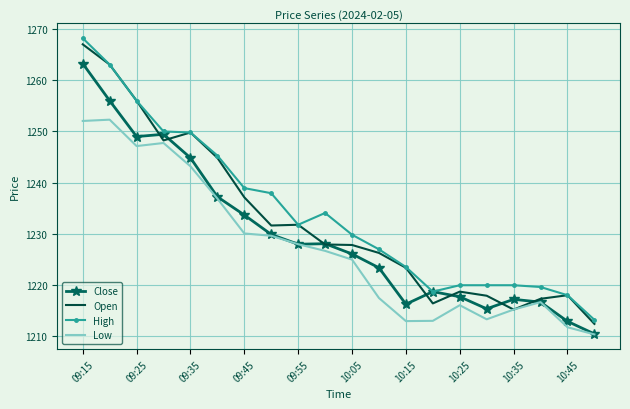

True or false: High and Low intersect in this chart.

False